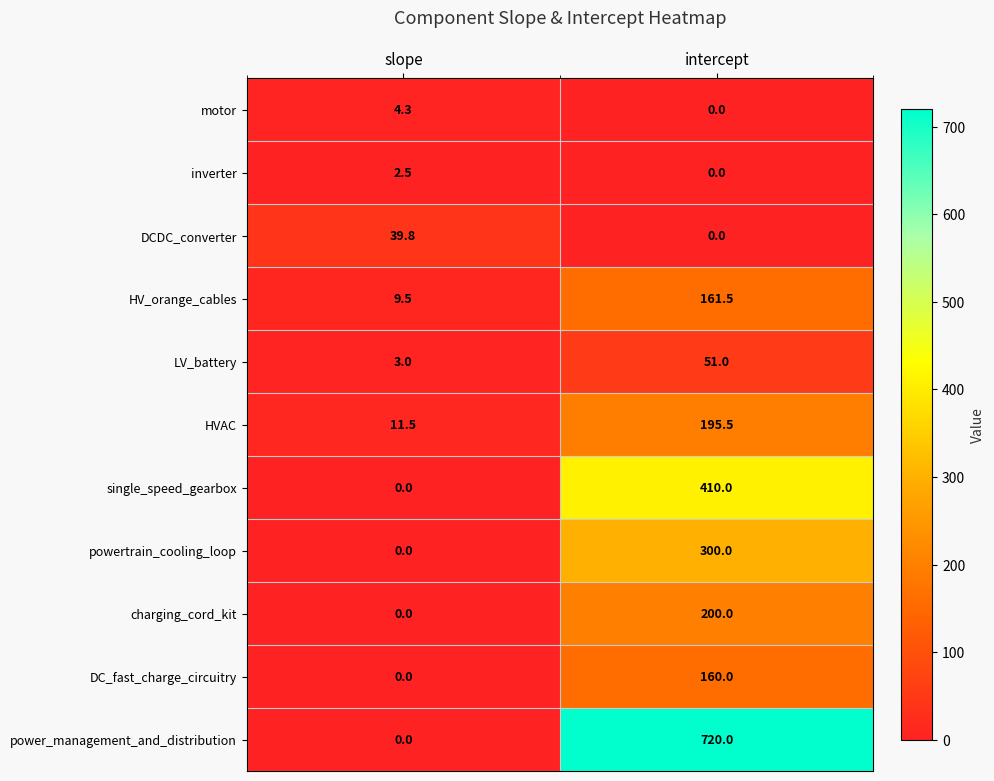

Which series has the largest total across all categories?

power_management_and_distribution